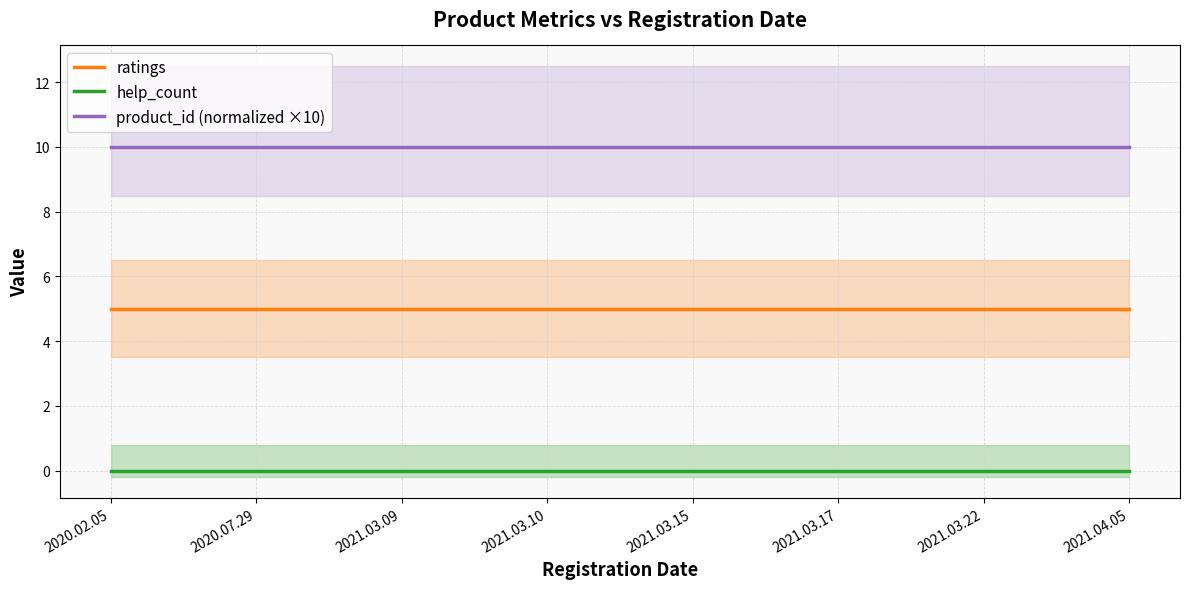

True or false: ratings and product_id (normalized ×10) intersect in this chart.

False